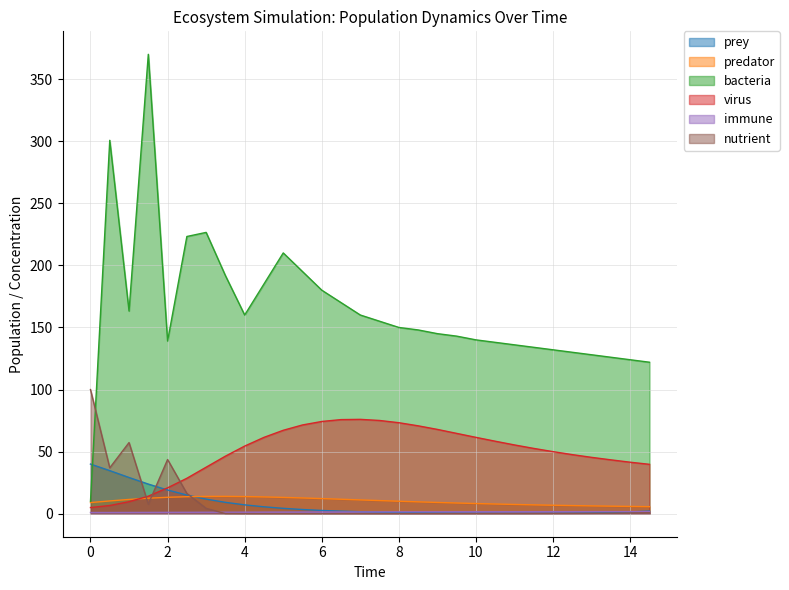

Which series has the widest spread of values?

bacteria